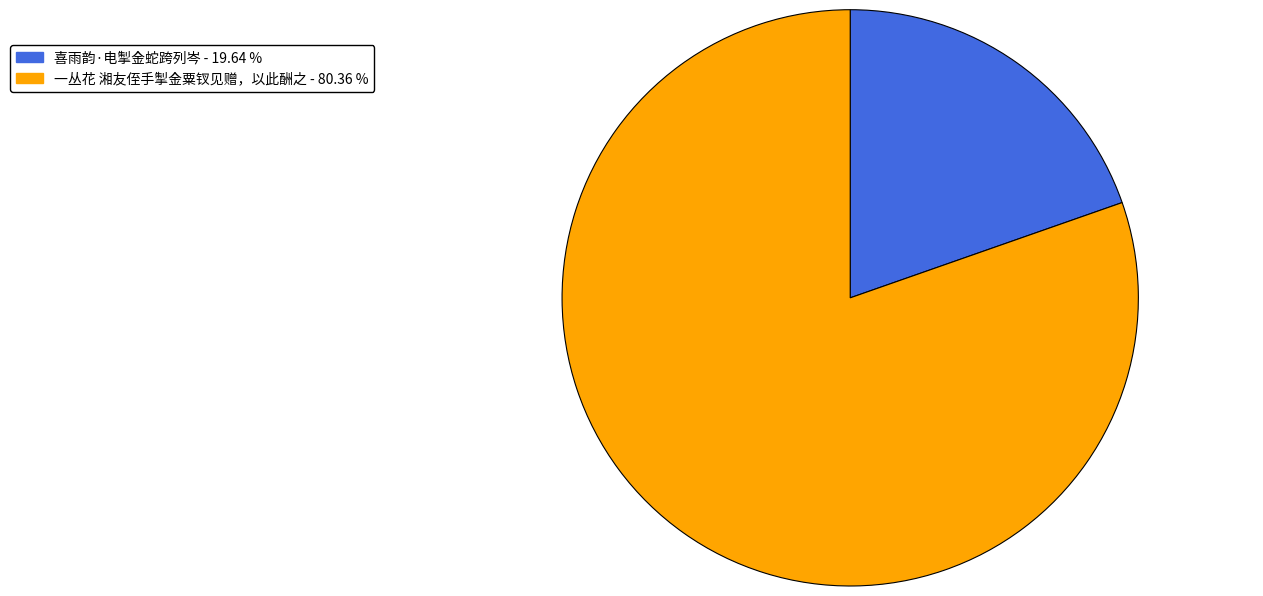

Which slice is the largest?

一丛花 湘友侄手掣金粟钗见赠，以此酬之